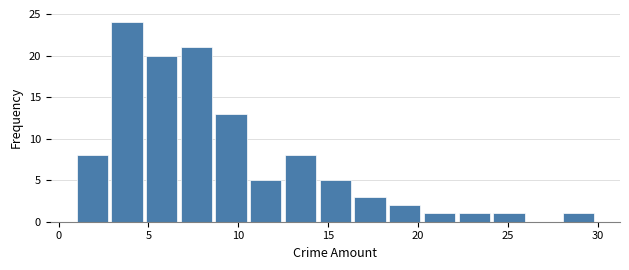

Around what value on the x-axis is the tallest bar? Give the approximate position of its centre, as read against the axis.

4.0